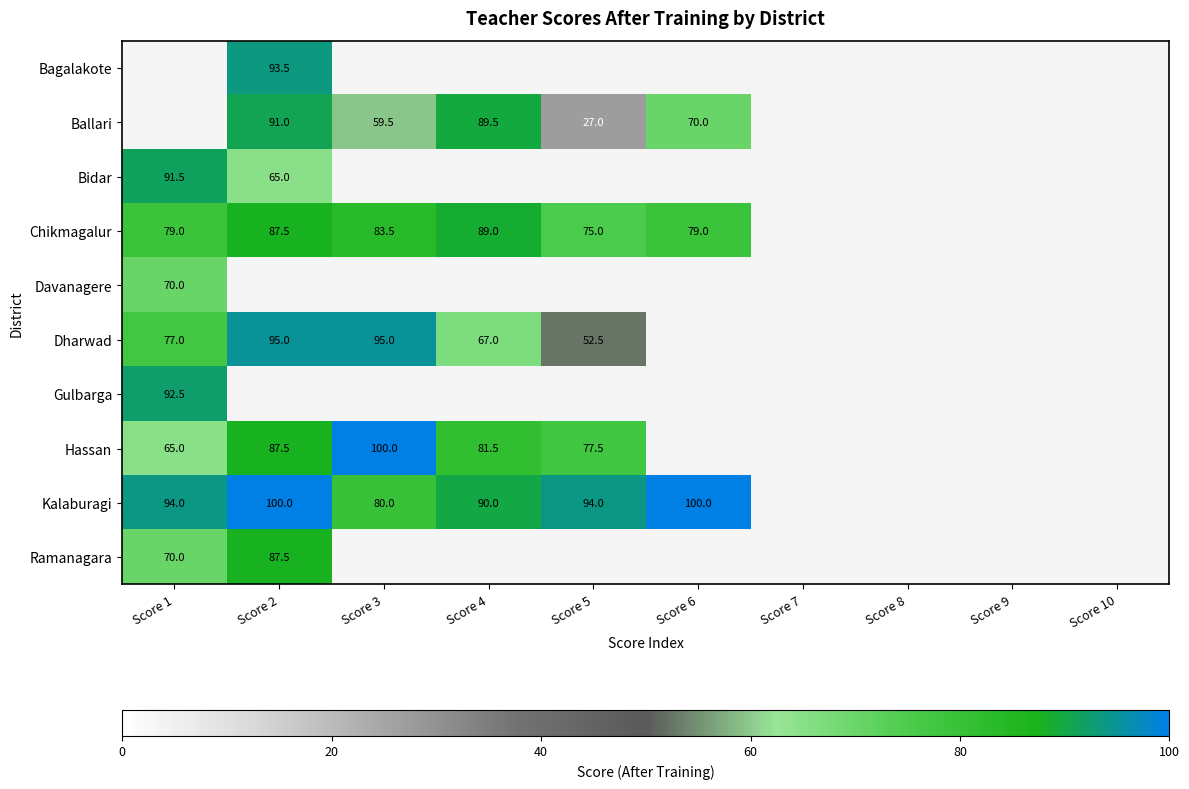

What is the greatest value displayed?

100.0